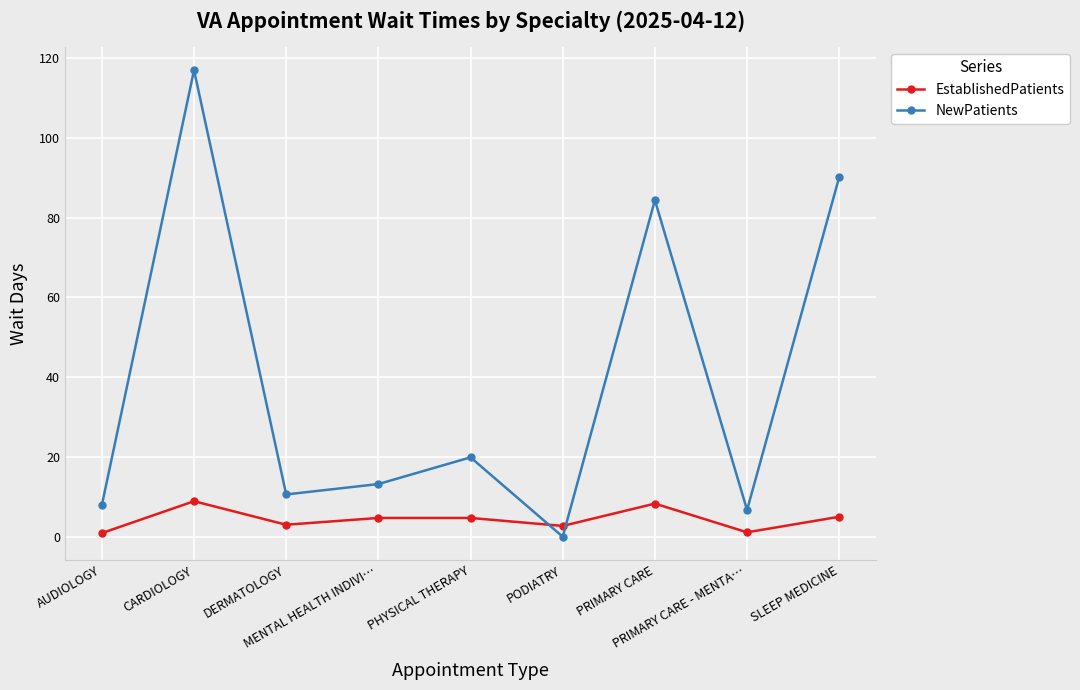

How many data points in NewPatients are above 13?

5